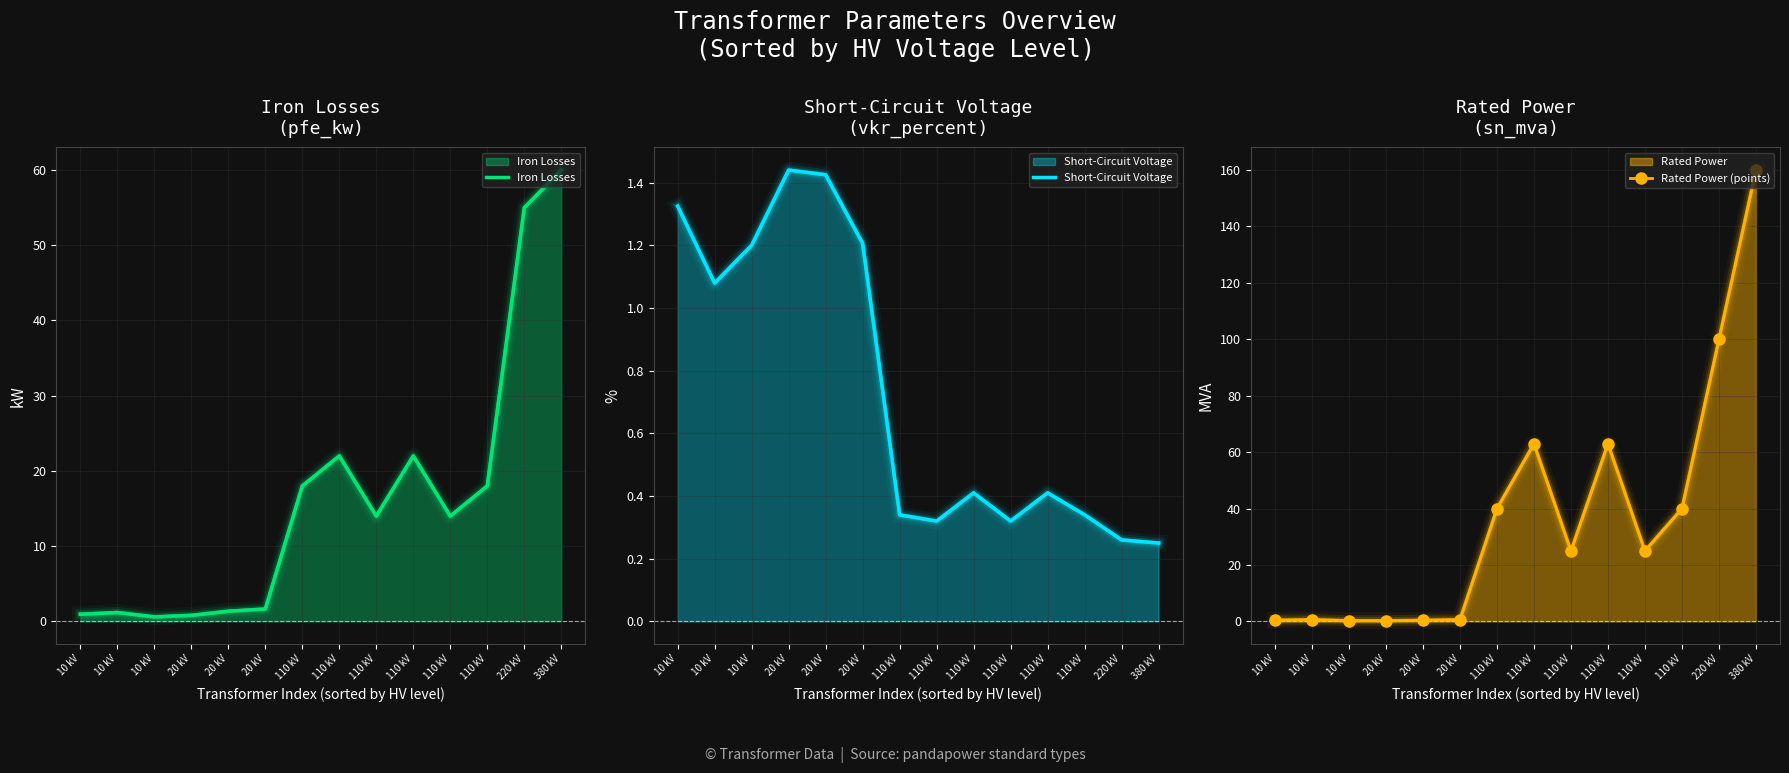

Reading left to right, what are all the values shown in this chart?

Iron Losses: 10 kV=0.9	10 kV=1.2	10 kV=0.6	20 kV=0.8	20 kV=1.4	20 kV=1.6	110 kV=18.0	110 kV=22.0	110 kV=14.0	110 kV=22.0	110 kV=14.0	110 kV=18.0	220 kV=55.0	380 kV=60.0
Short-Circuit Voltage: 10 kV=1.3	10 kV=1.1	10 kV=1.2	20 kV=1.4	20 kV=1.4	20 kV=1.2	110 kV=0.3	110 kV=0.3	110 kV=0.4	110 kV=0.3	110 kV=0.4	110 kV=0.3	220 kV=0.3	380 kV=0.2
Rated Power (points): 10 kV=0.4	10 kV=0.6	10 kV=0.2	20 kV=0.2	20 kV=0.4	20 kV=0.6	110 kV=40.0	110 kV=63.0	110 kV=25.0	110 kV=63.0	110 kV=25.0	110 kV=40.0	220 kV=100.0	380 kV=160.0